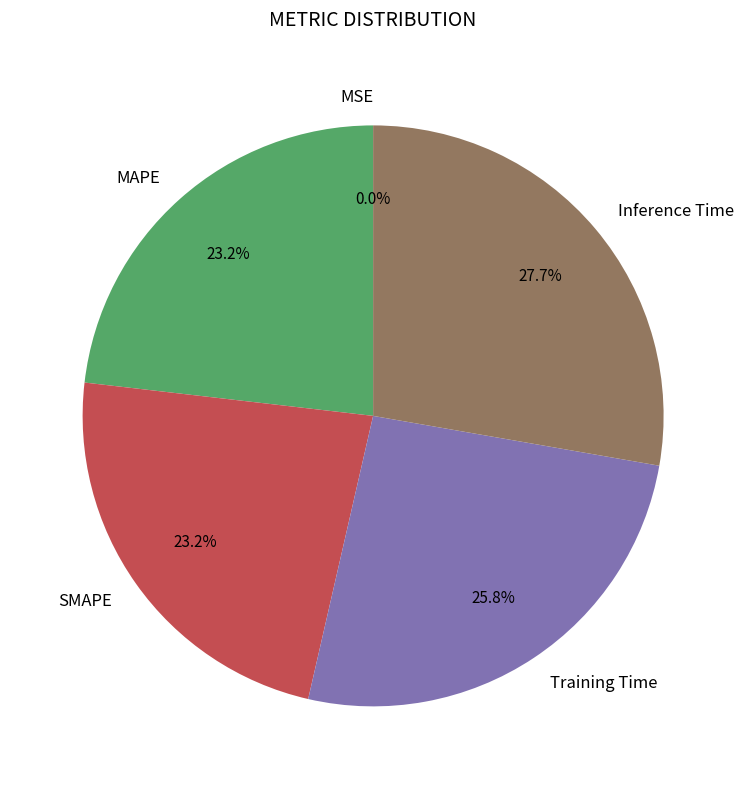

Which has a higher value, Inference Time or MAPE?

Inference Time